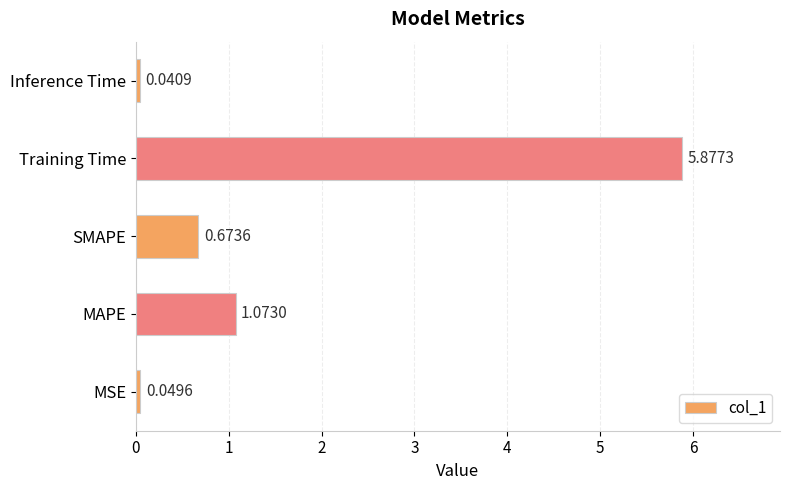

What is the difference between the maximum and minimum values?

5.8